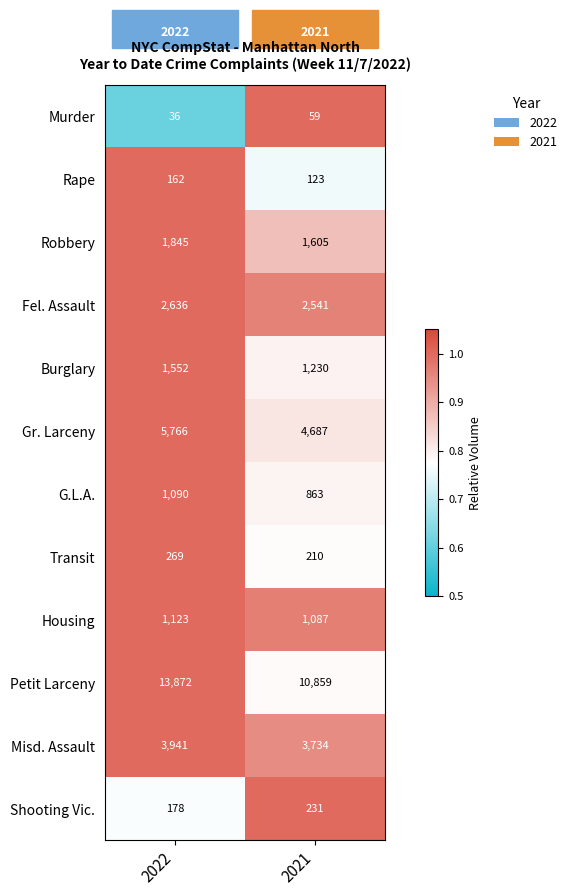

Is it true that Fel. Assault equals 1.5 at 2021?

False